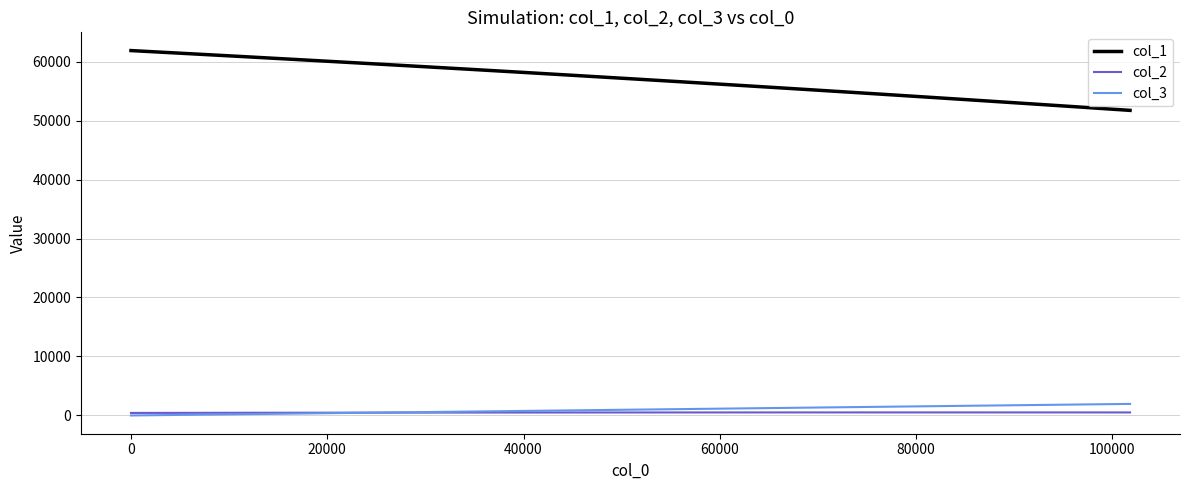

Which series has the widest spread of values?

col_1